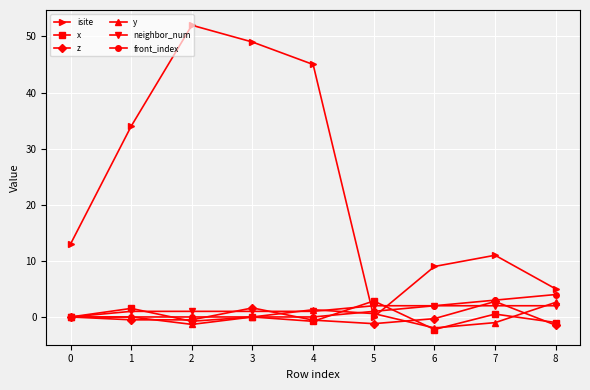

Where do y and isite first cross each other?

4 and 5